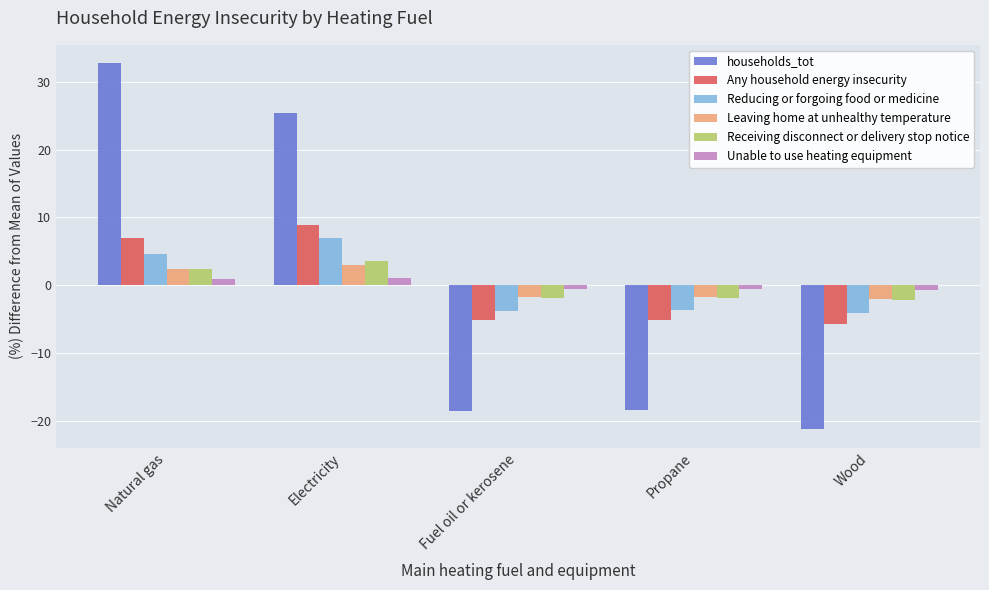

The Receiving disconnect or delivery stop notice series shows 3.6 at Electricity. True or false?

True